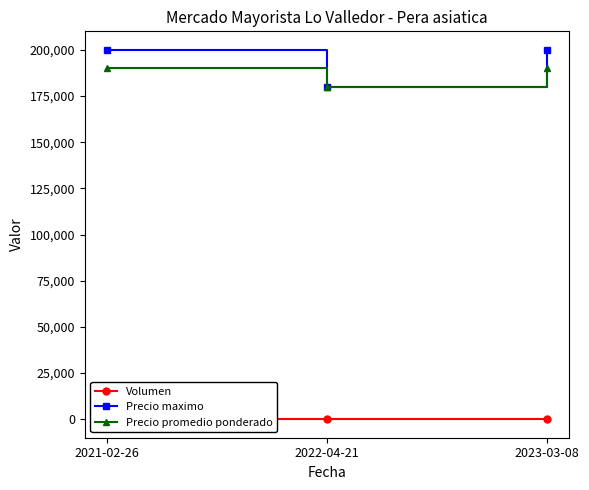

What are all the series names shown in the legend?

Volumen, Precio maximo, Precio promedio ponderado